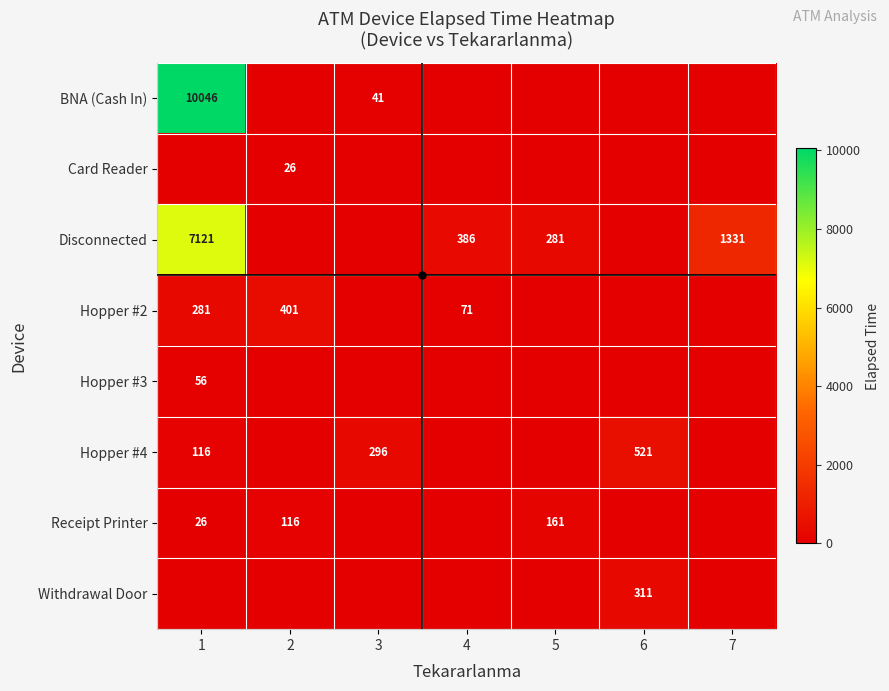

The value of Receipt Printer at 5 is 48. True or false?

False